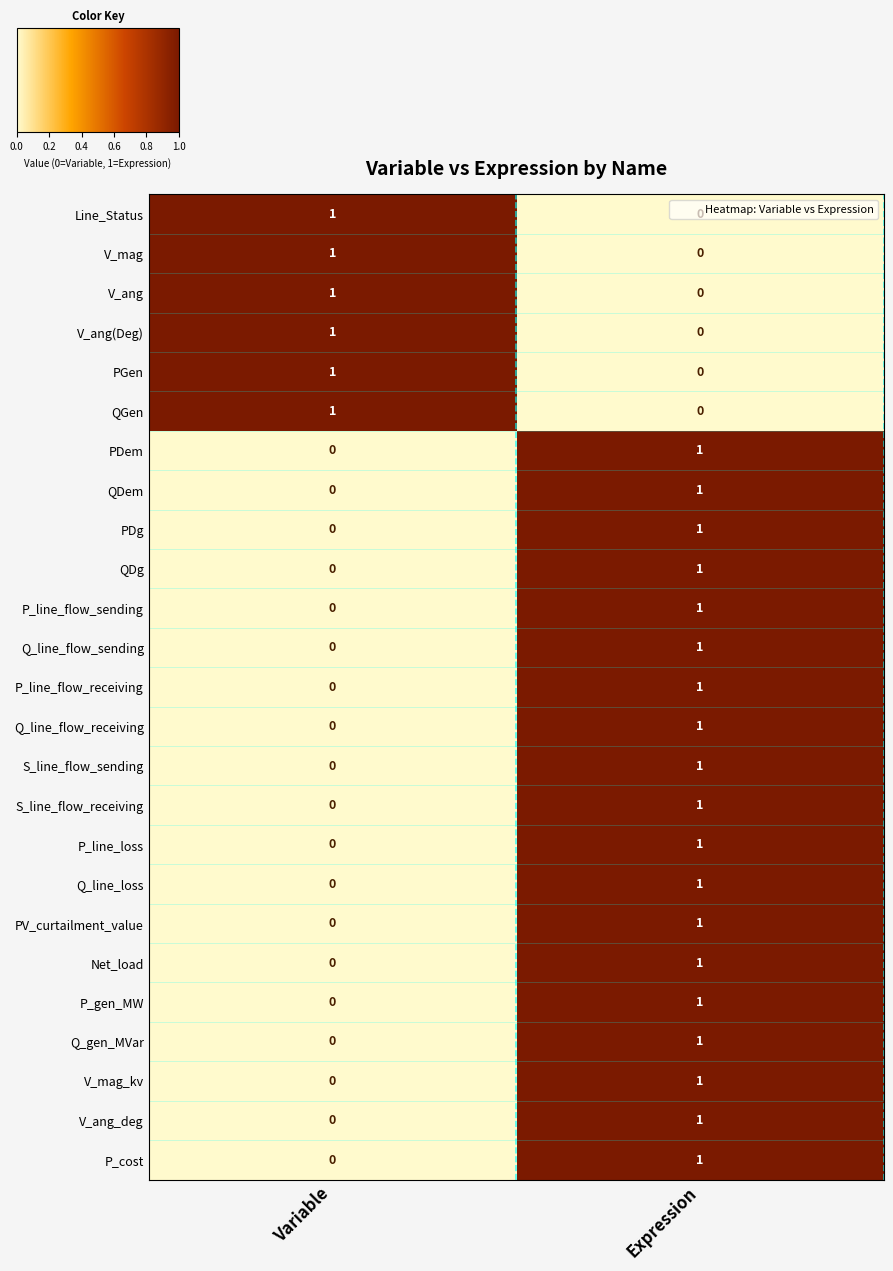

Which category has the highest value in the V_mag_kv series?

Expression